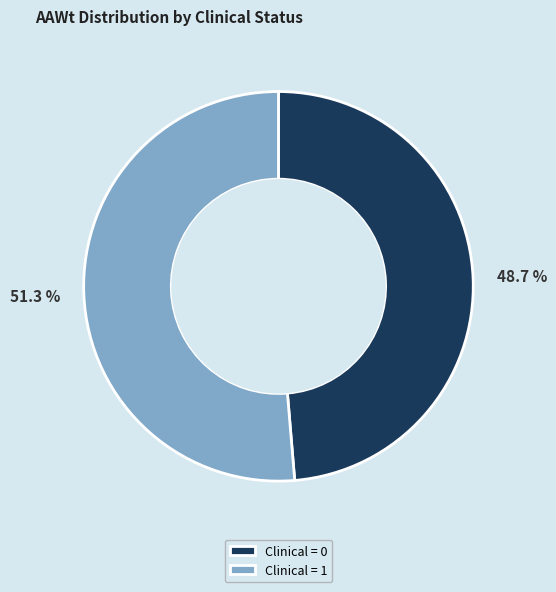

Is the sum of Clinical = 0 and Clinical = 1 greater than half?

Yes